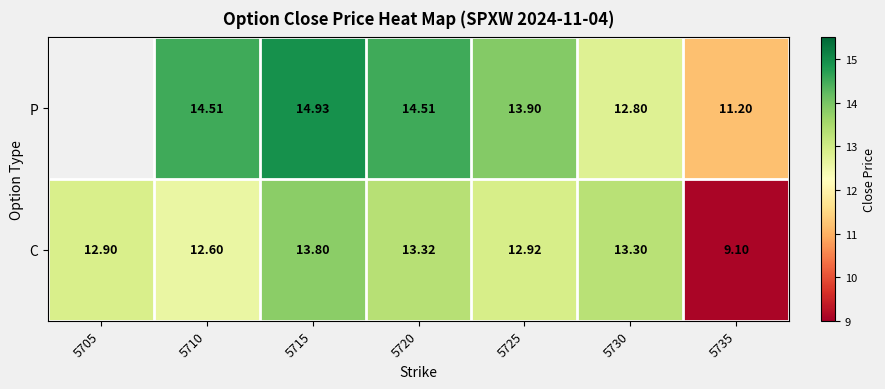

What is the average value of the C series?

12.6